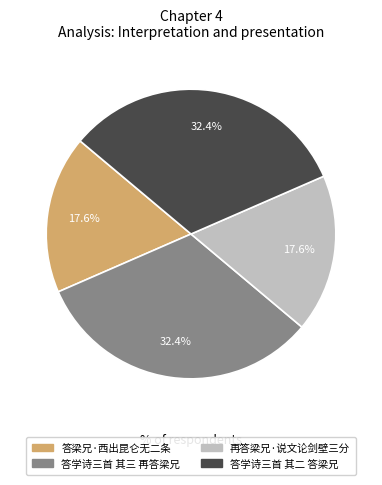

Does 答梁兄·西出昆仑无二条 account for over 50% of the chart?

No